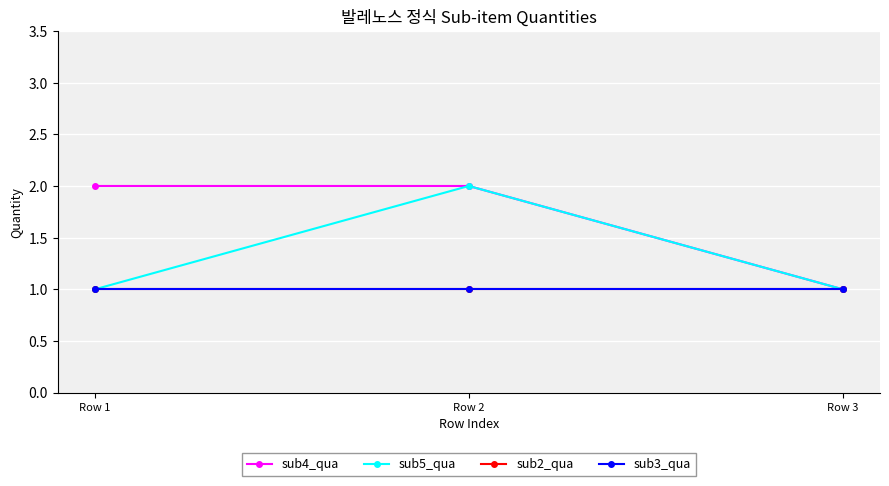

List the labels in order of sub4_qua value, largest first.

Row 1, Row 2, Row 3